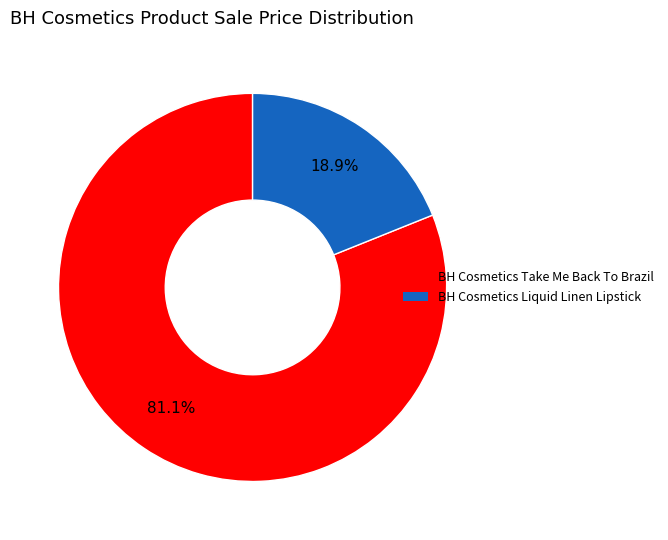

To the nearest percent, what is the difference between the BH Cosmetics Take Me Back To Brazil and BH Cosmetics Liquid Linen Lipstick slice percentages?

62%